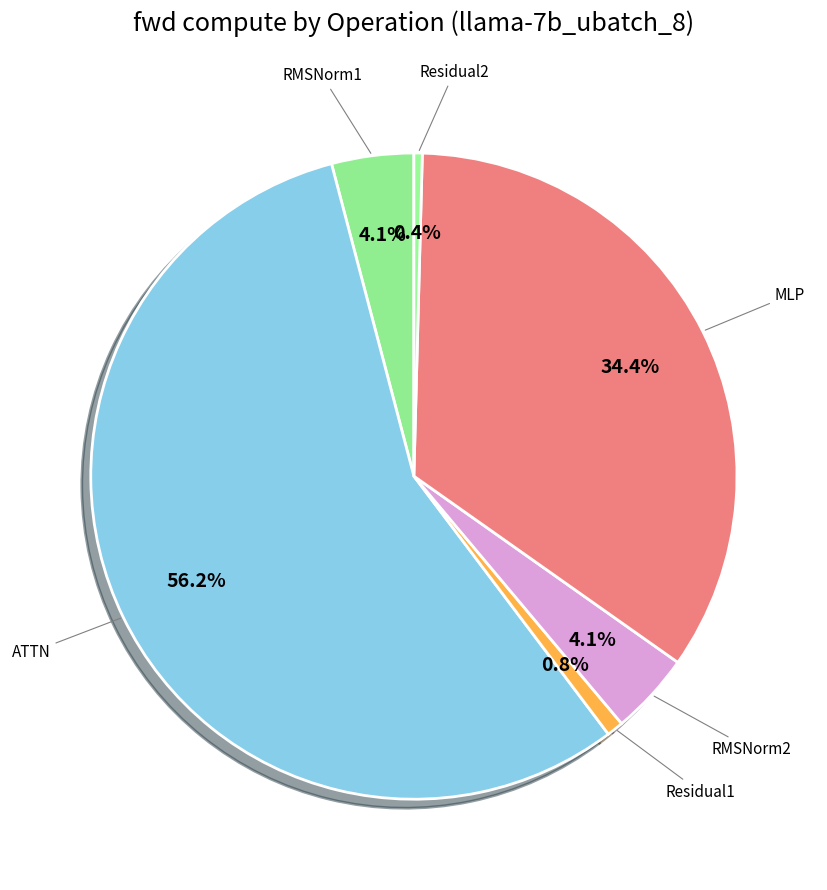

Does any single category account for the majority?

Yes